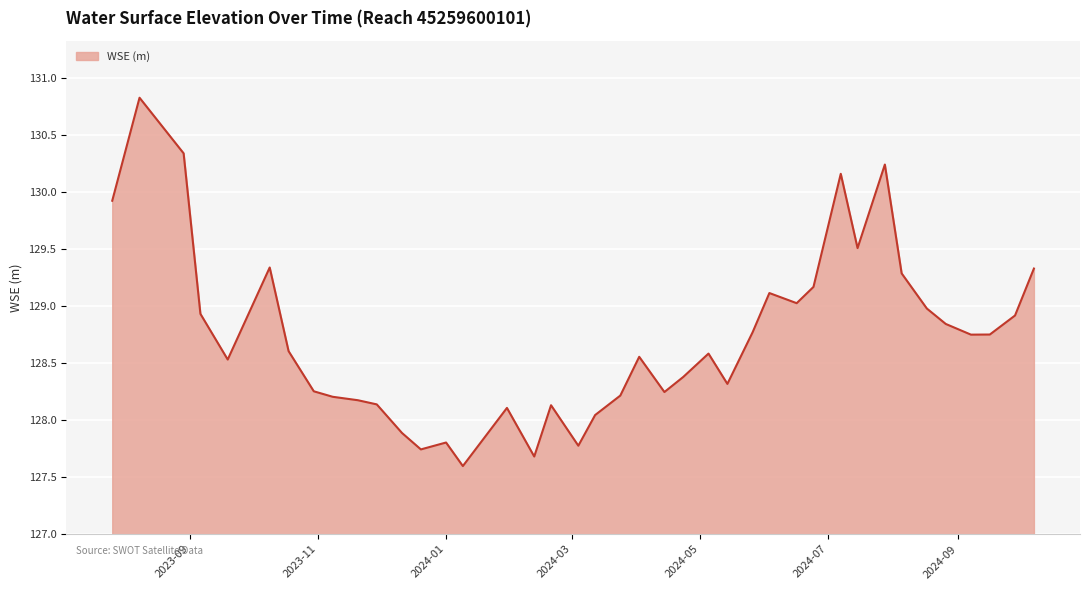

How many categories are shown in the chart?

40